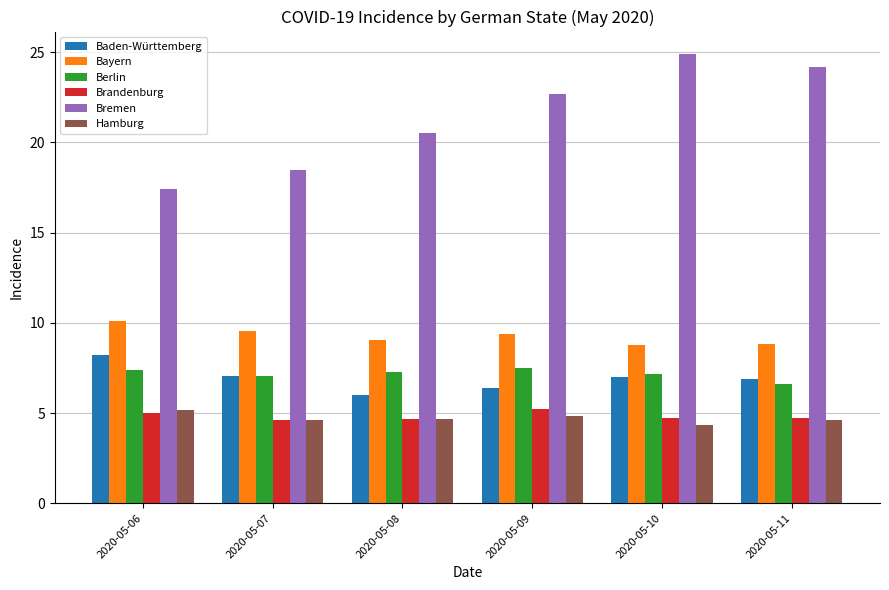

The Bayern series shows 10.1 at 2020-05-06. True or false?

True